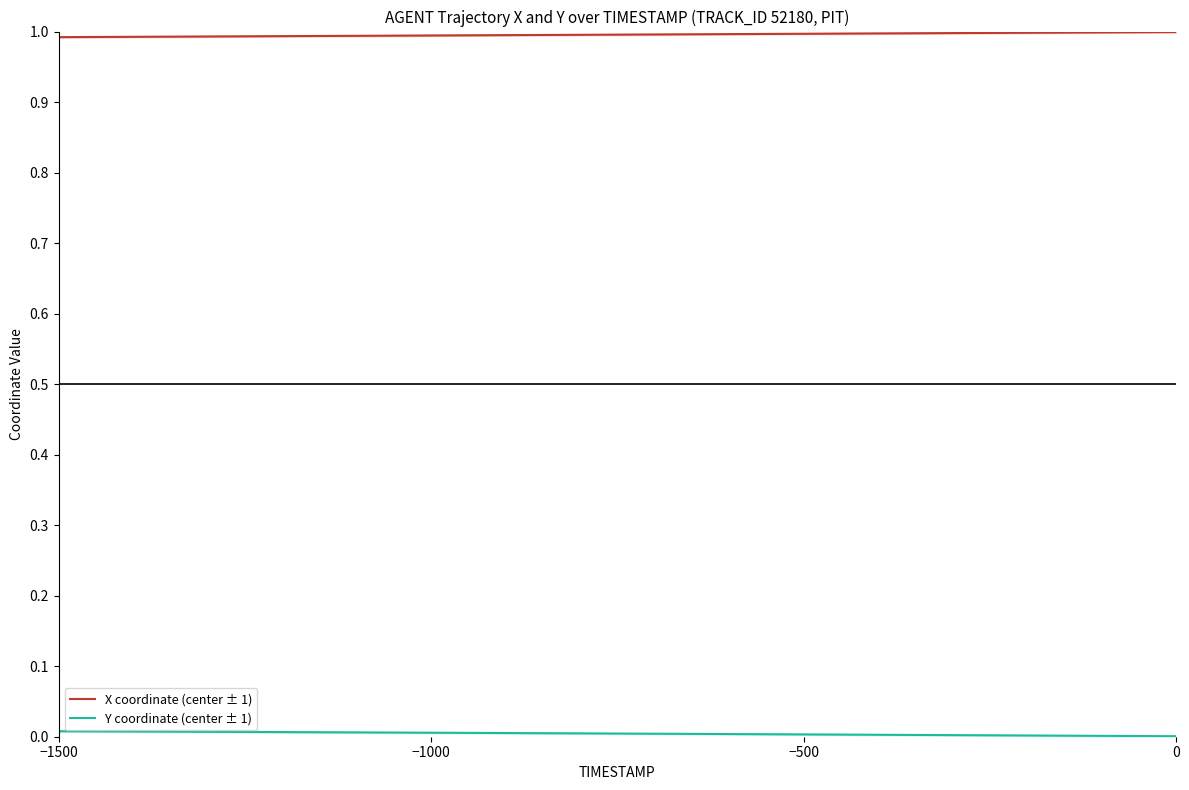

Where is X coordinate (center ± 1) nearest to the value 0?

−1500